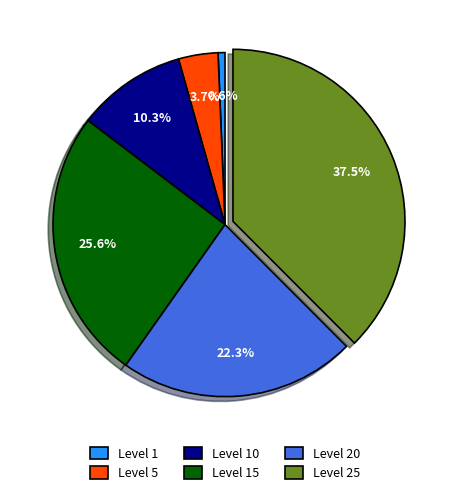

What is the total percentage of Level 1 and Level 15?

26.2%